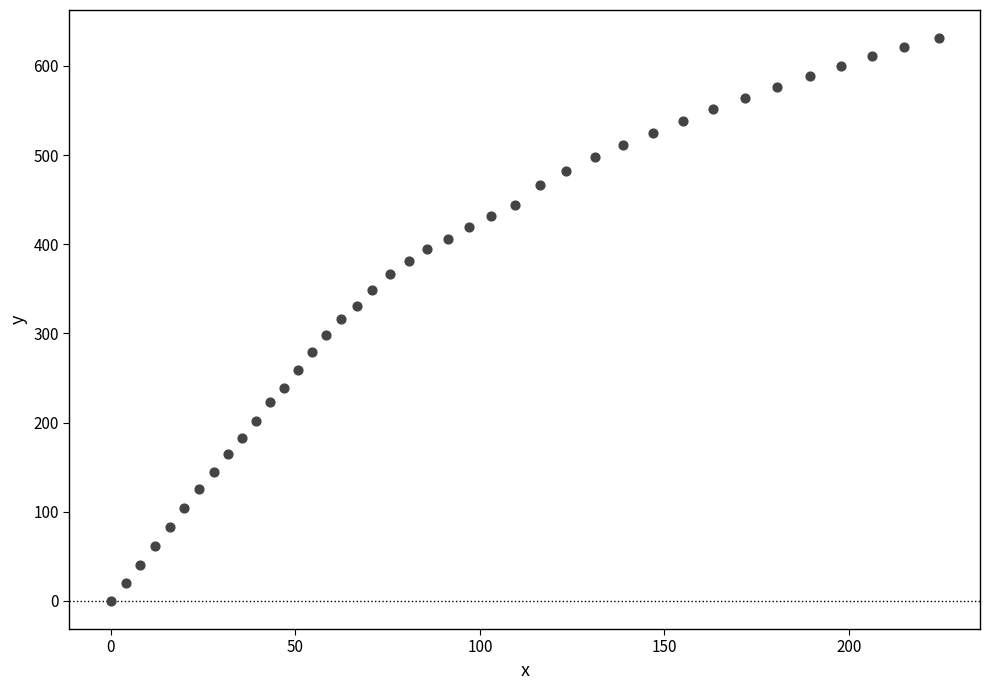

What is the range of Y values (max minus min)?

631.2